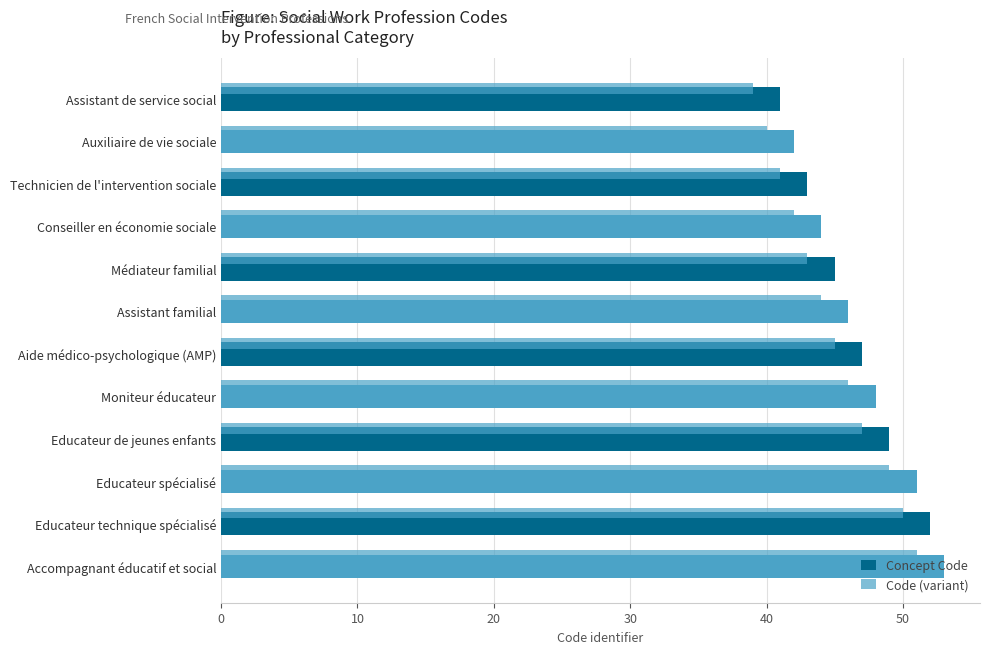

How many data points in Concept Code are less than 47?

6